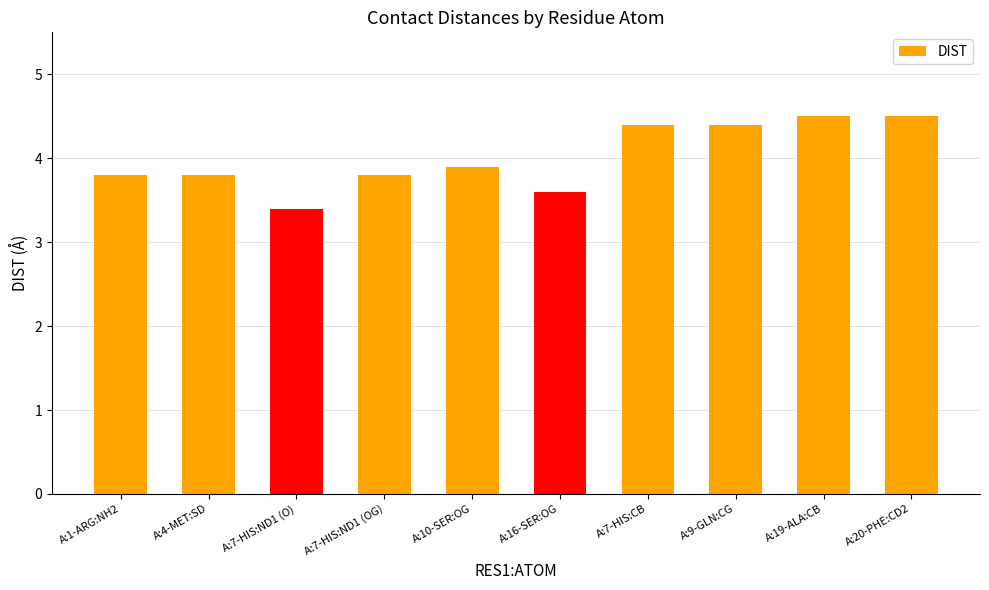

Which label corresponds to the smallest value in the chart?

A:7-HIS:ND1 (O)